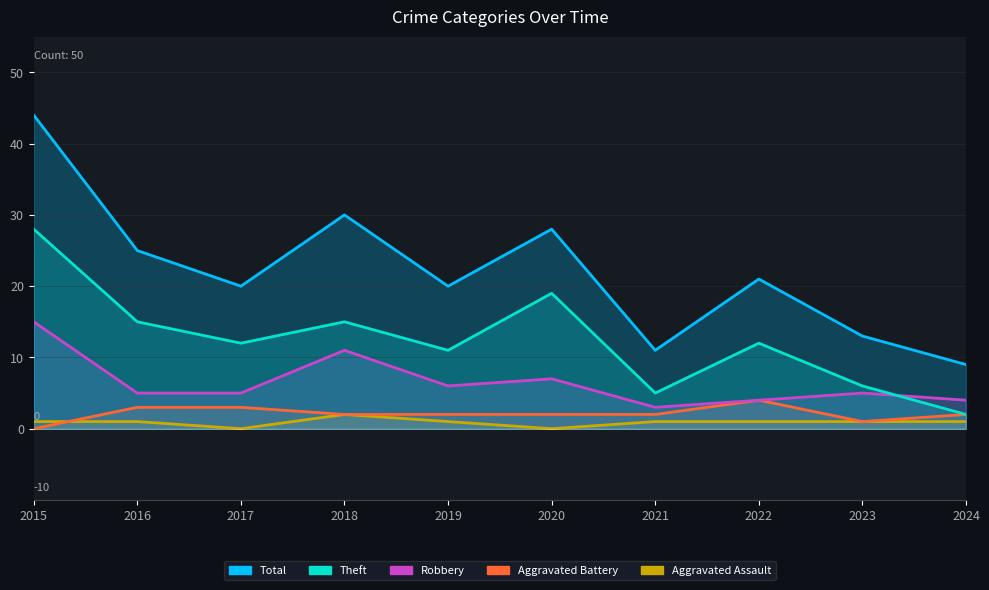

How many data points in Theft are above 12?

4